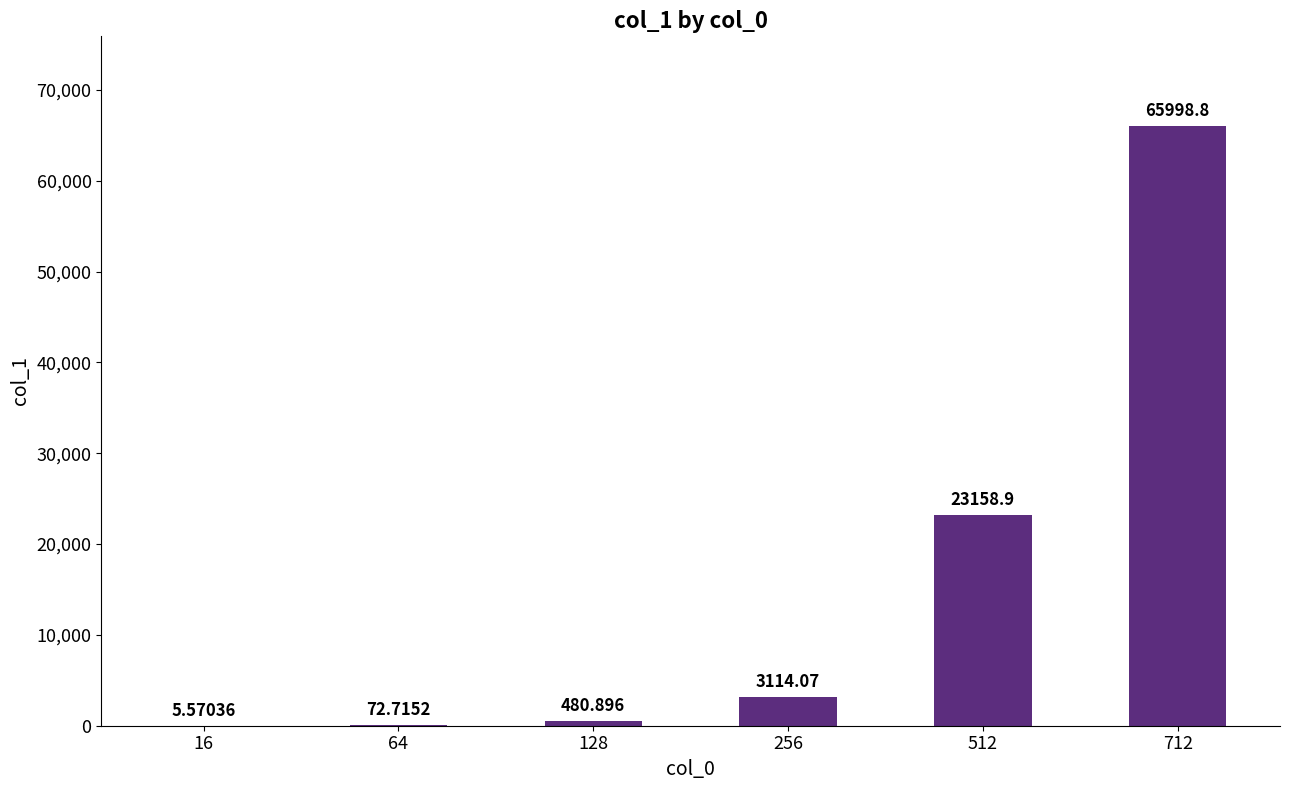

The chart shows a value of 23158.9 at 512. True or false?

True